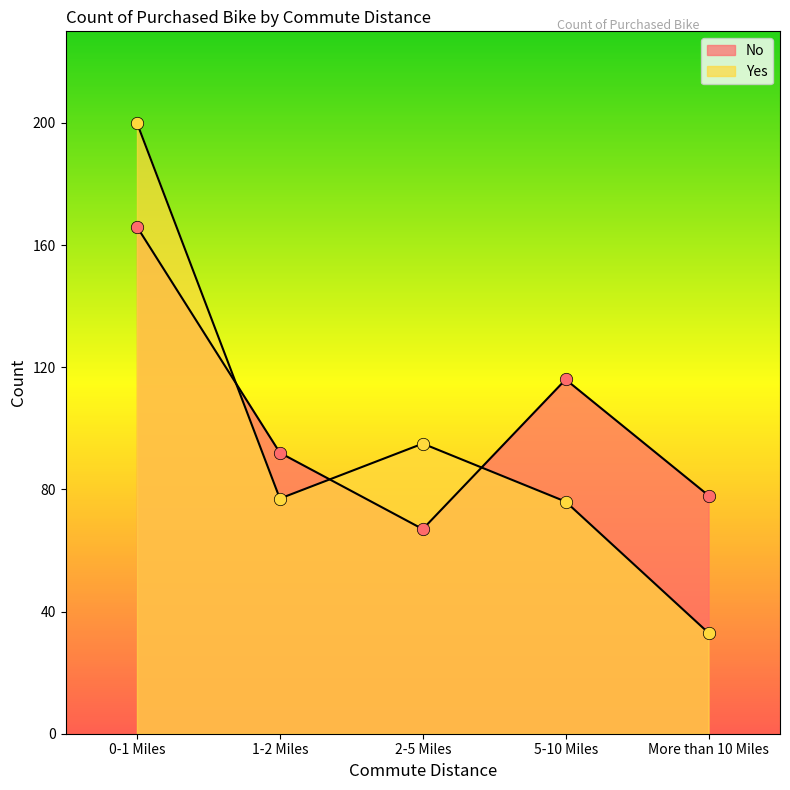

Is the value of Yes at More than 10 Miles greater than the value of No at 1-2 Miles?

No